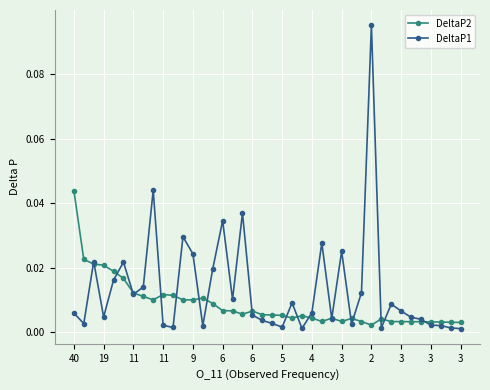

At how many categories does at least one series exceed 0?

40